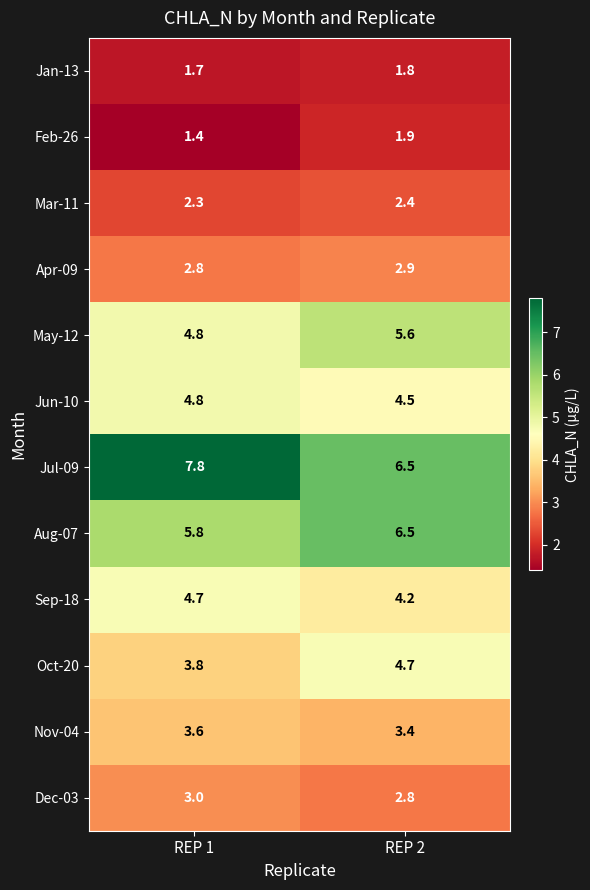

Count the number of categories in the chart.

2